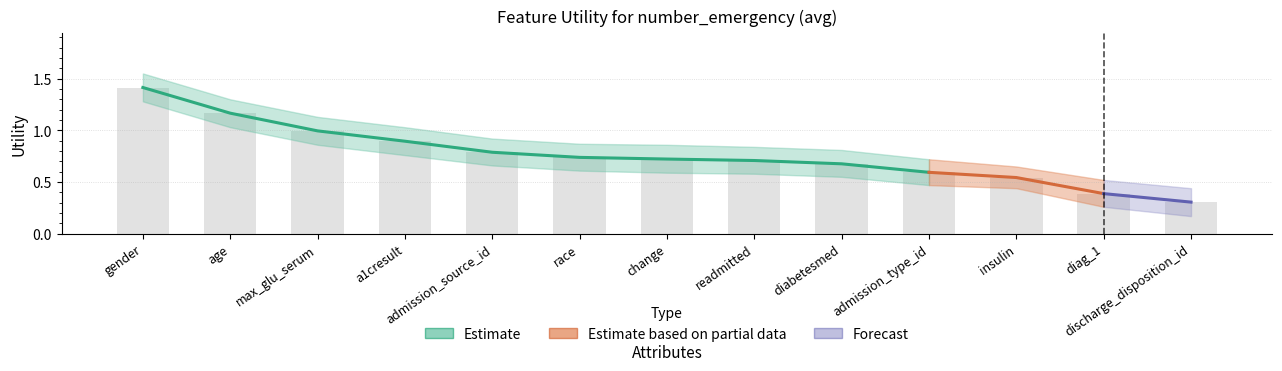

At gender, list the series in order from largest to smallest.

Utility_upper, Utility, Utility_lower